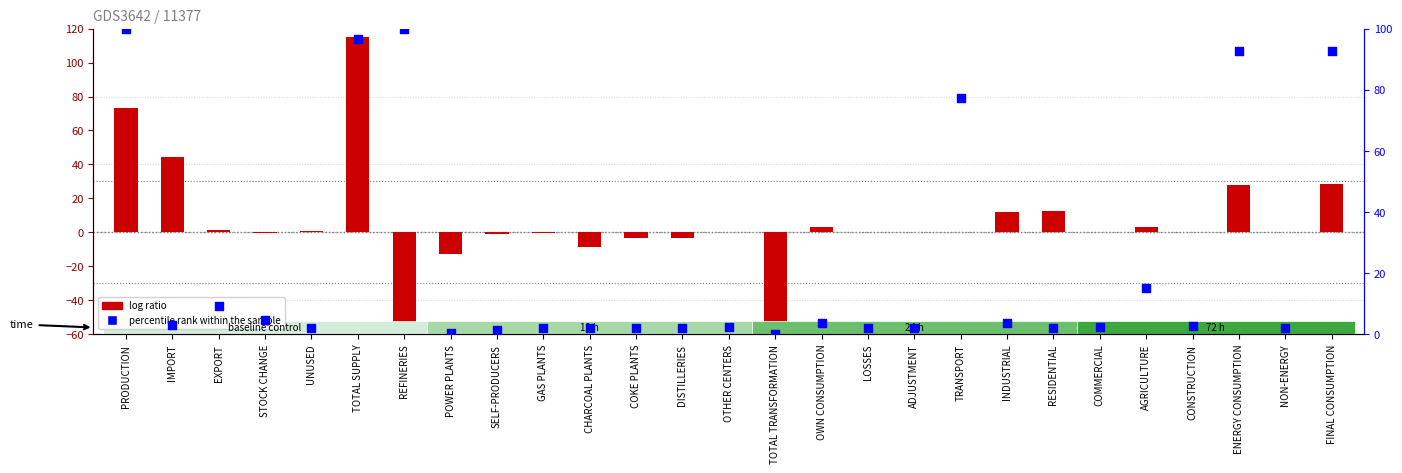

Which series contains the lowest Y value?

log ratio